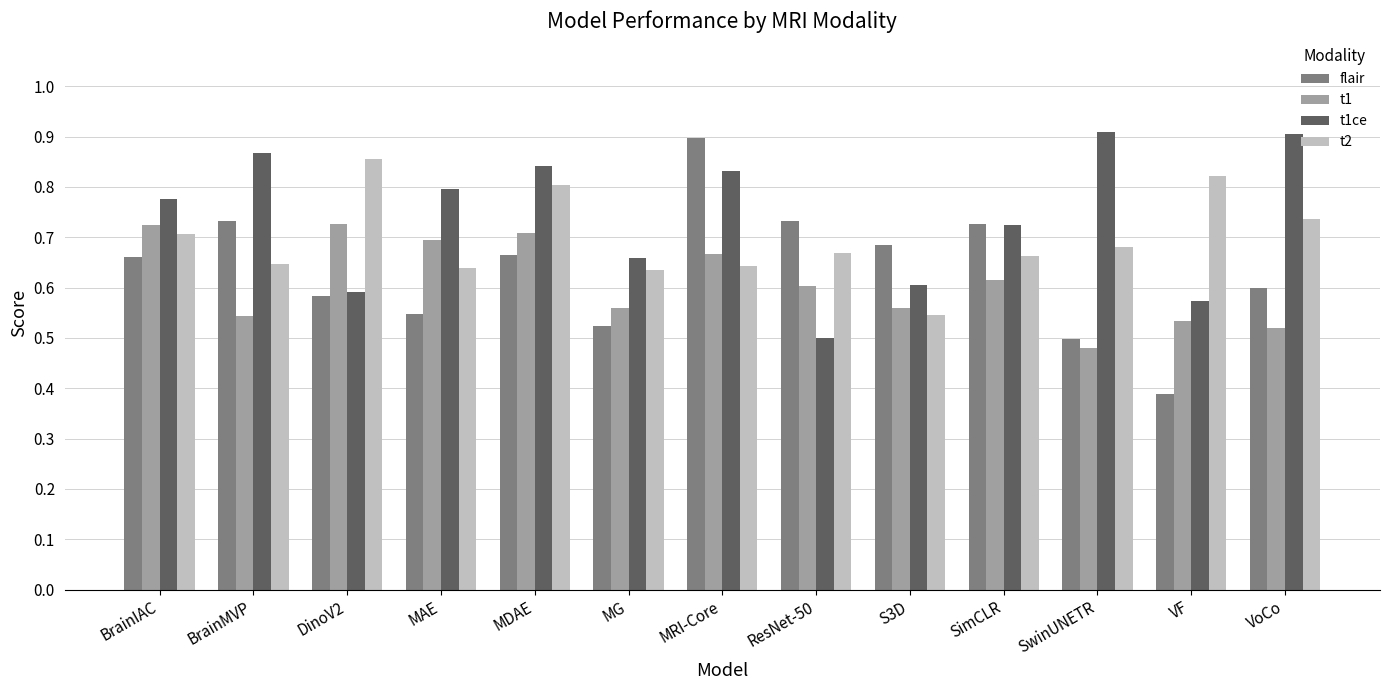

How many flair values are between 0 and 1?

13